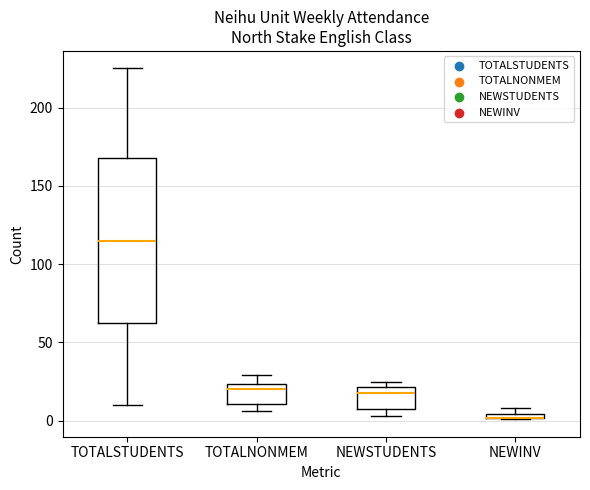

Which box is the tallest, from its lower edge to its upper edge?

TOTALSTUDENTS